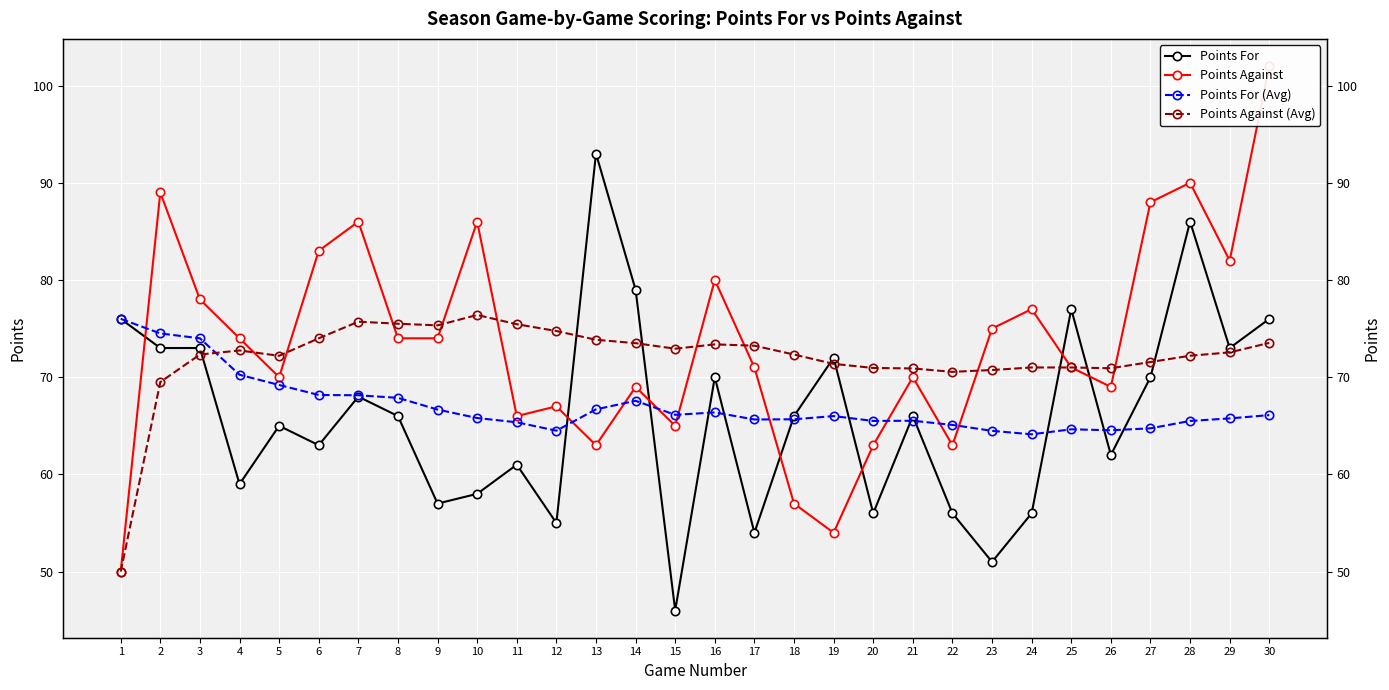

What is the value of the Points Against (Avg) point at the 10th from the left?

76.4